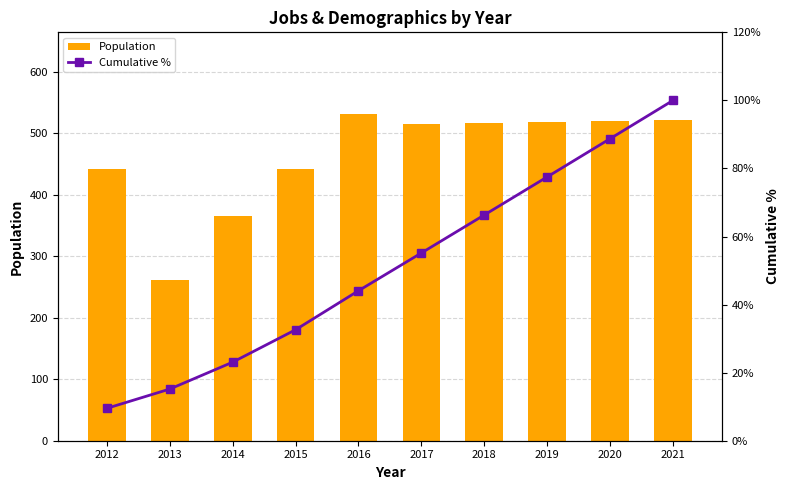

How many values in the Population series exceed 517?

4